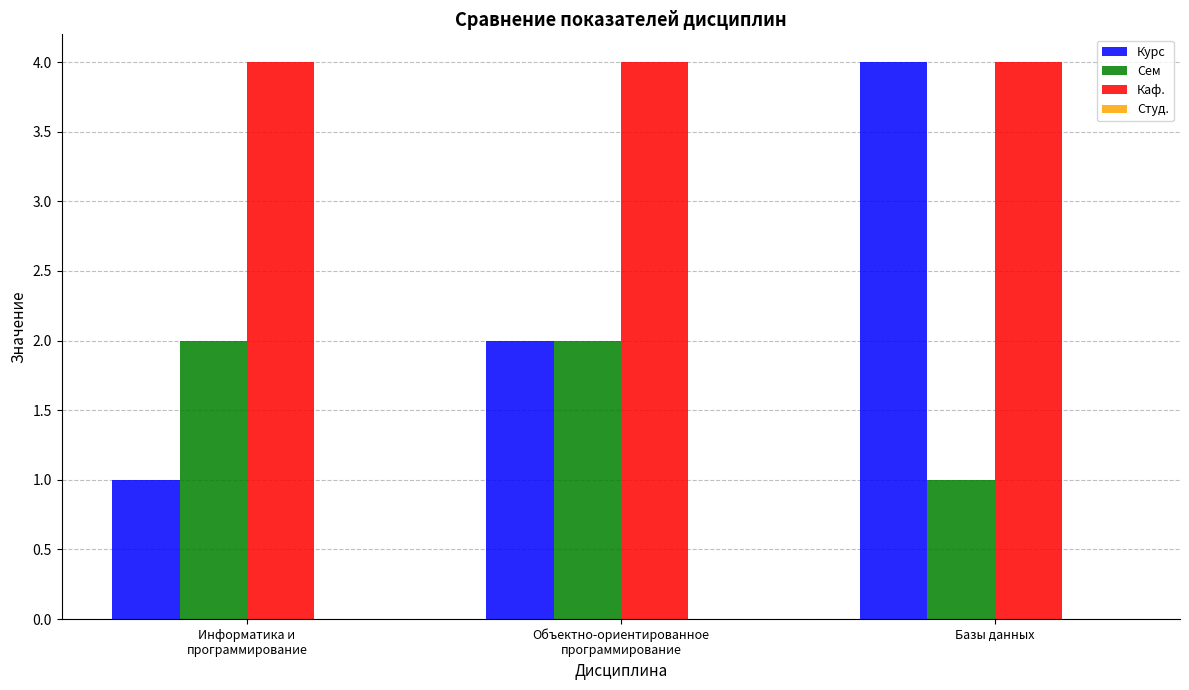

How many distinct data groups are displayed?

3